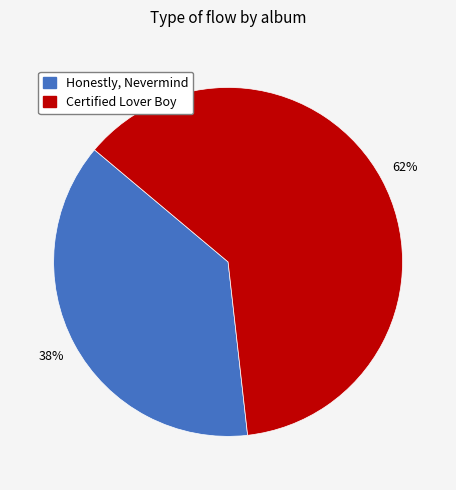

Do Certified Lover Boy and Honestly, Nevermind together represent more than half of the pie?

Yes